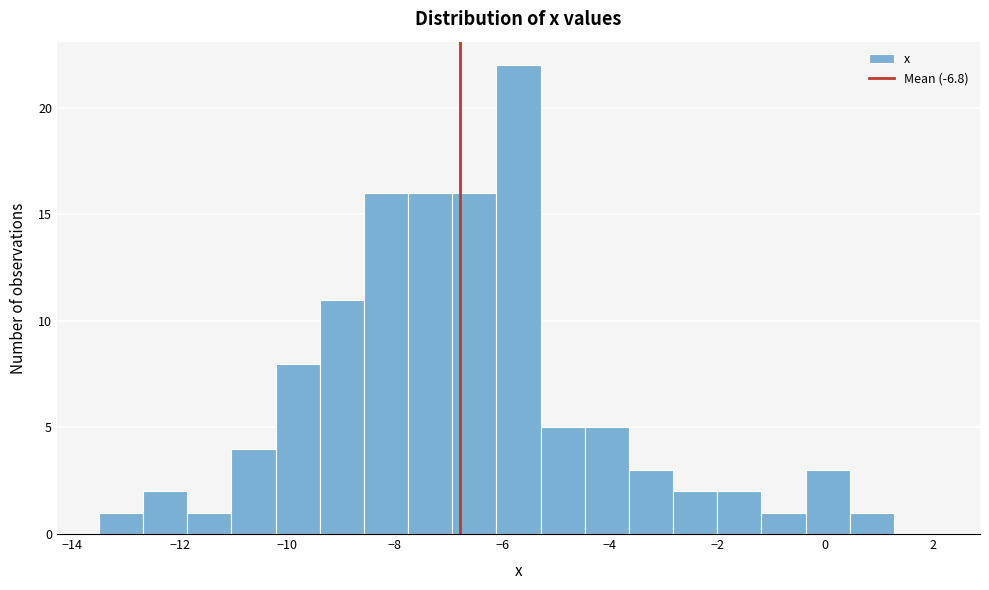

Reading left to right, list every bar in this chart as the range it spans on the x-axis followed by its height. Neither the bar edges nor the heights are printed on the chart, so give them approximately, as read against the axes.

-13.4 to -12.6: 1
-12.6 to -11.8: 2
-11.8 to -11.0: 1
-11.0 to -10.2: 4
-10.2 to -9.4: 8
-9.4 to -8.6: 11
-8.6 to -7.8: 16
-7.8 to -7.0: 16
-7.0 to -6.2: 16
-6.2 to -5.2: 22
-5.2 to -4.4: 5
-4.4 to -3.6: 5
-3.6 to -2.8: 3
-2.8 to -2.0: 2
-2.0 to -1.2: 2
-1.2 to -0.4: 1
-0.4 to 0.4: 3
0.4 to 1.2: 1
1.2 to 2.2: 0